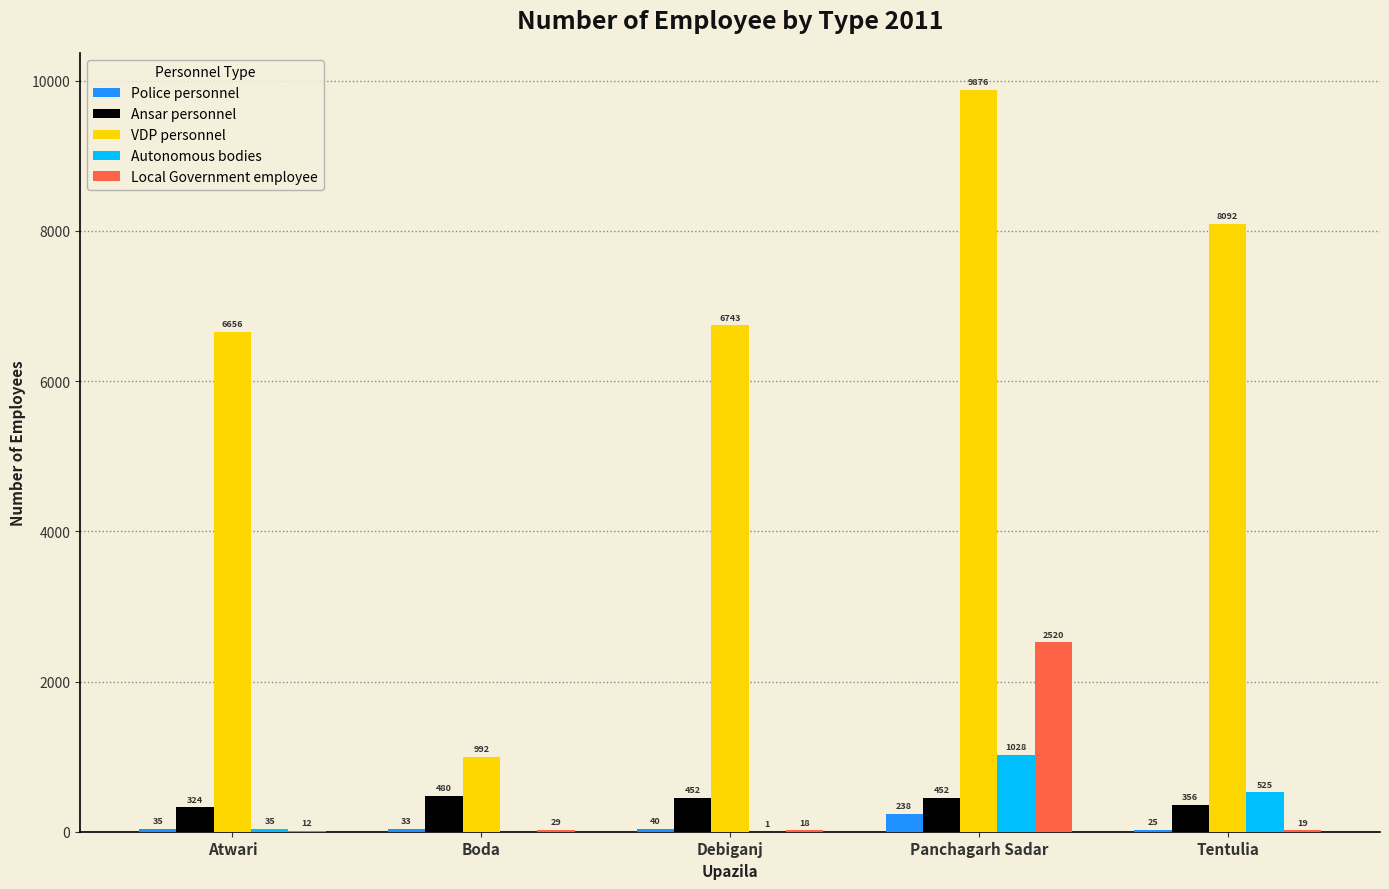

What is the maximum value for Autonomous bodies?

1028